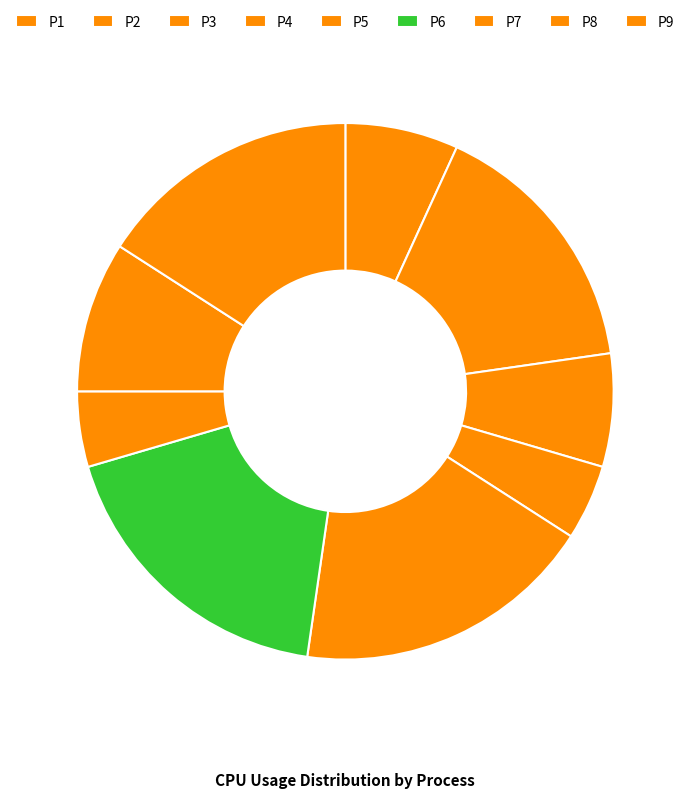

Count the number of slices in the pie.

9